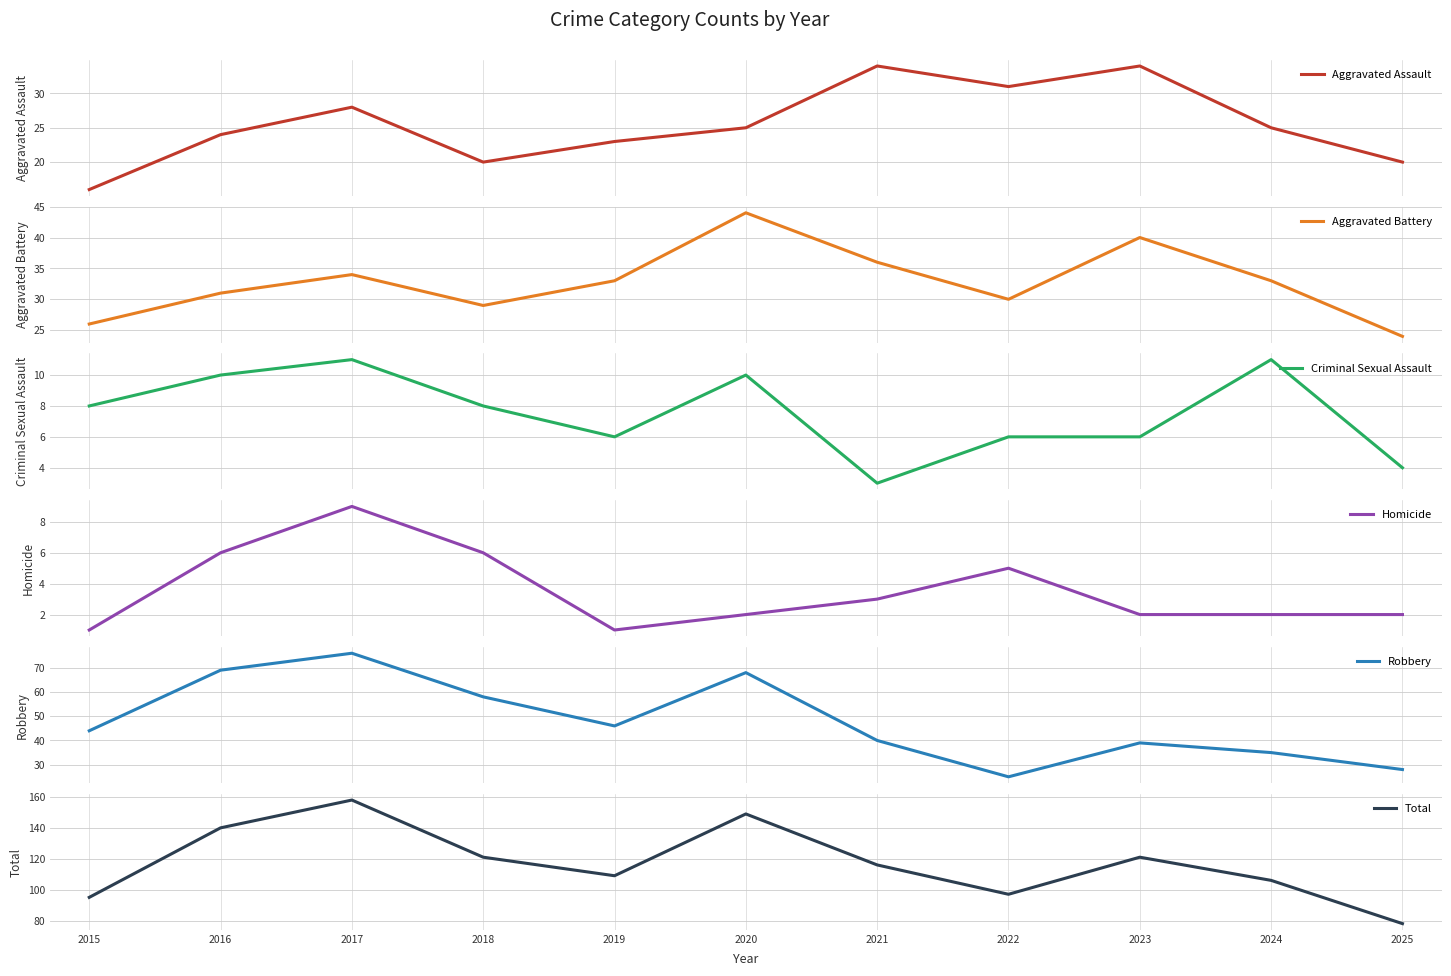

Is this an area chart (filled region under the line)?

No